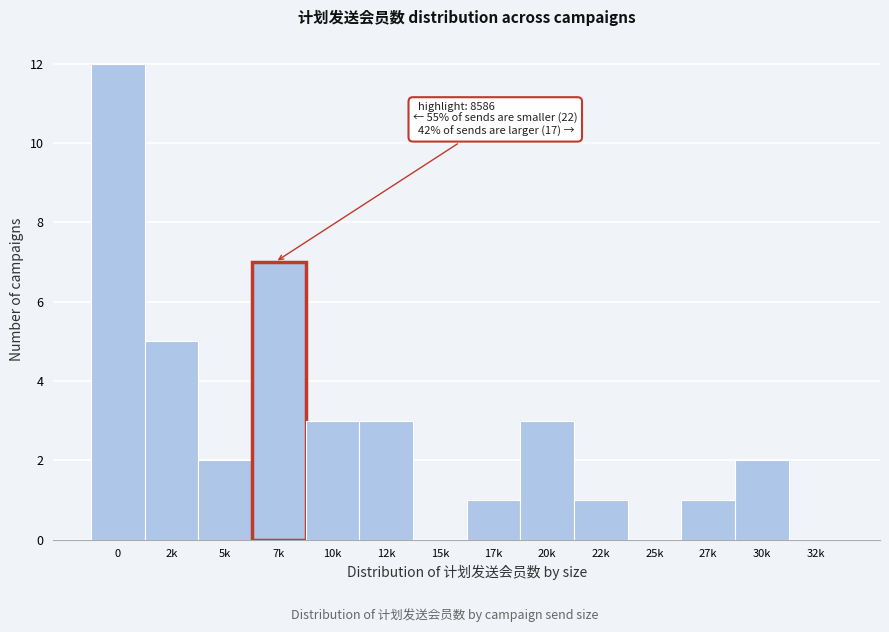

Reading left to right, transcribe all the data shown in this chart.

0=12	2k=5	5k=2	7k=7	10k=3	12k=3	15k=0	17k=1	20k=3	22k=1	25k=0	27k=1	30k=2	32k=0